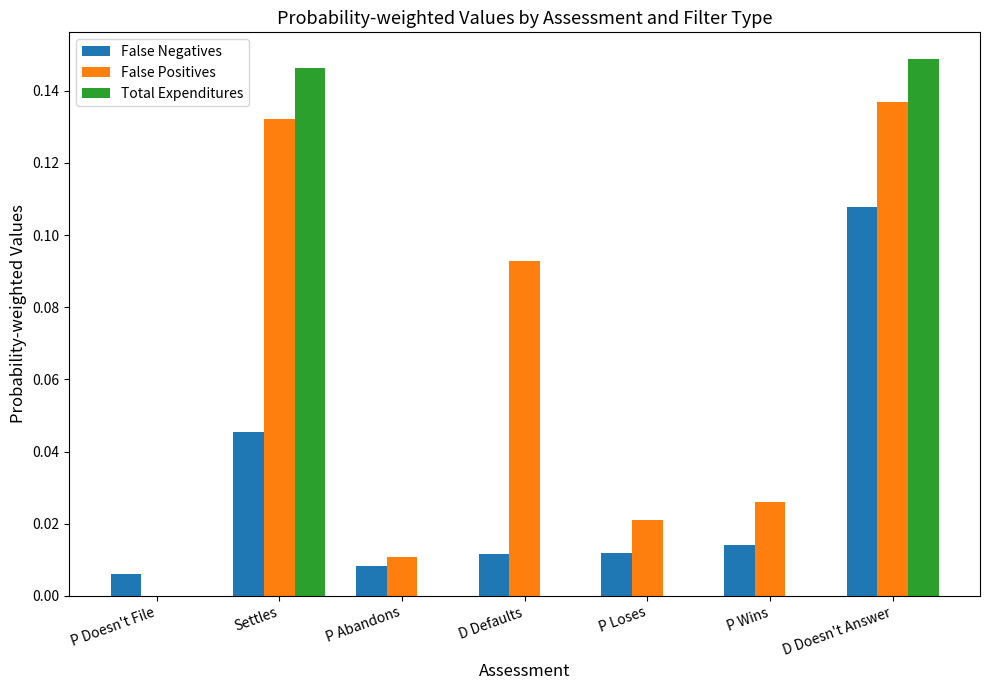

How many series are shown in this chart?

3